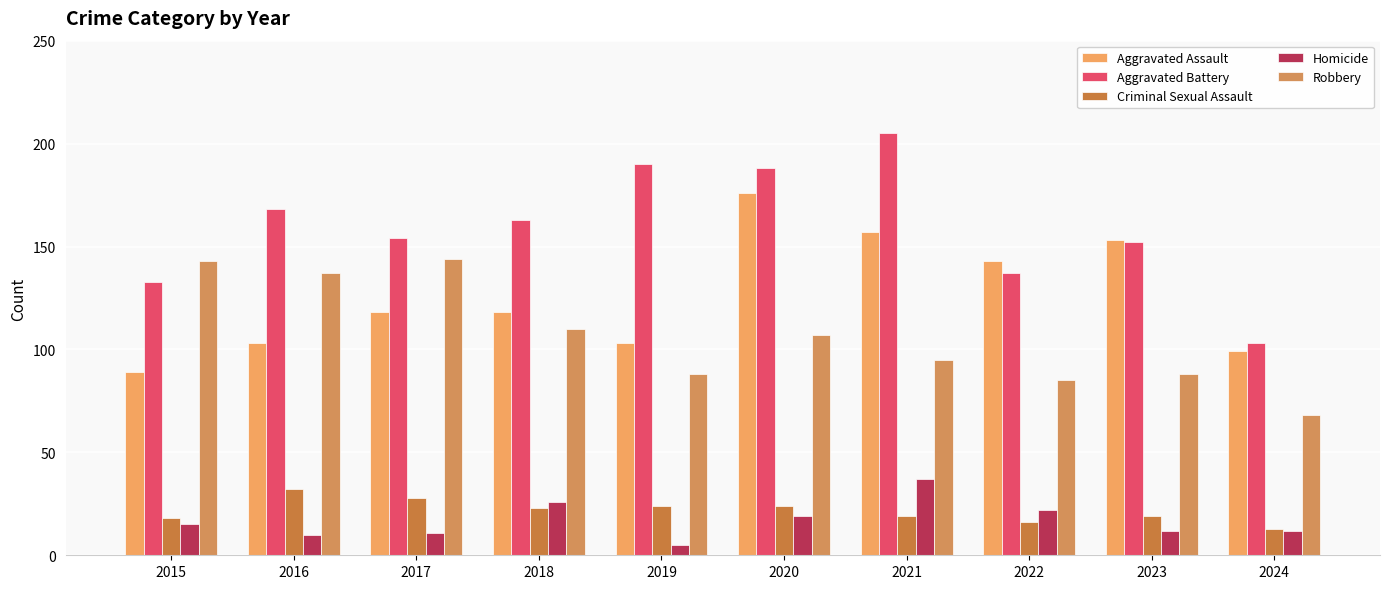

Reading right to left, list all the values displayed in this chart.

Aggravated Assault: 2024=99	2023=153	2022=143	2021=157	2020=176	2019=103	2018=118	2017=118	2016=103	2015=89
Aggravated Battery: 2024=103	2023=152	2022=137	2021=205	2020=188	2019=190	2018=163	2017=154	2016=168	2015=133
Criminal Sexual Assault: 2024=13	2023=19	2022=16	2021=19	2020=24	2019=24	2018=23	2017=28	2016=32	2015=18
Homicide: 2024=12	2023=12	2022=22	2021=37	2020=19	2019=5	2018=26	2017=11	2016=10	2015=15
Robbery: 2024=68	2023=88	2022=85	2021=95	2020=107	2019=88	2018=110	2017=144	2016=137	2015=143